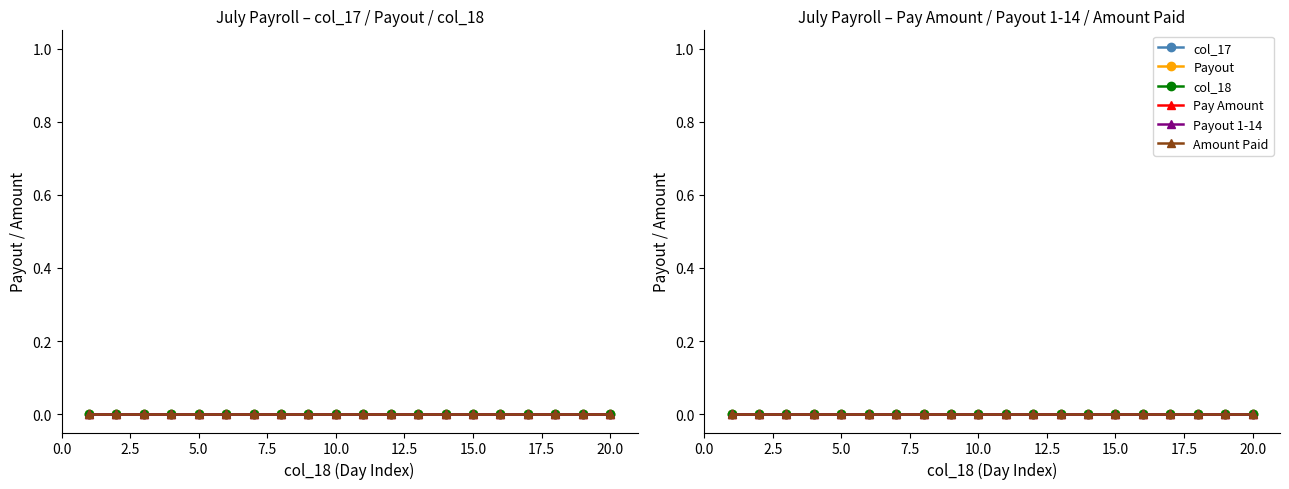

How many categories are shown in the chart?

20